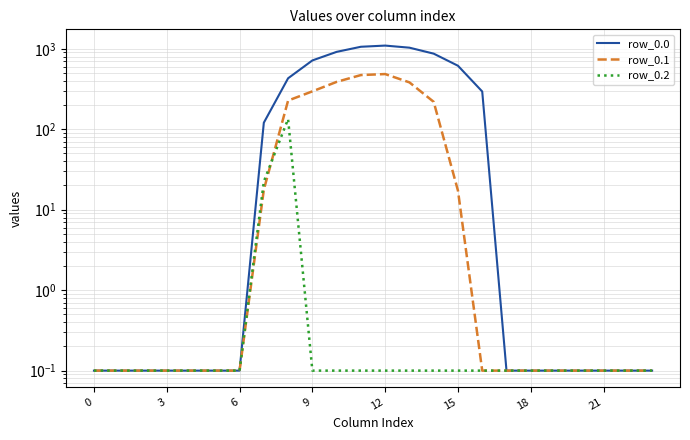

At how many categories does at least one series exceed 633?

6